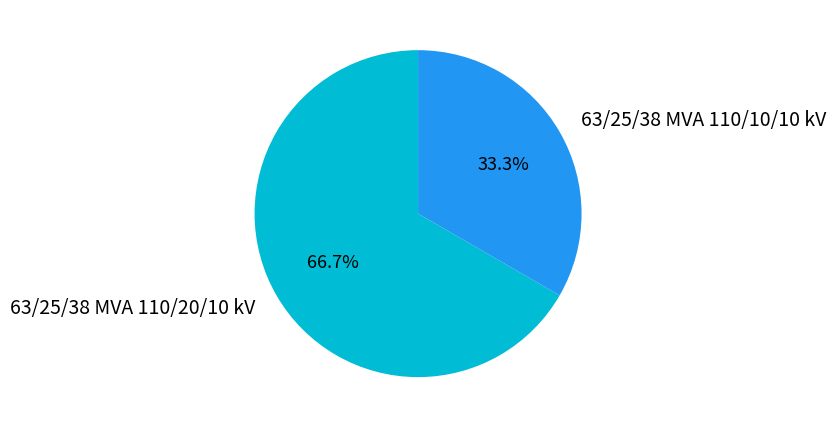

What is the smallest slice in the pie chart?

63/25/38 MVA 110/10/10 kV